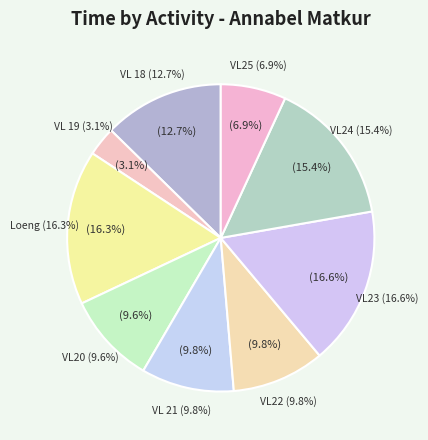

What percentage is the VL20 slice, to the nearest percent?

10%